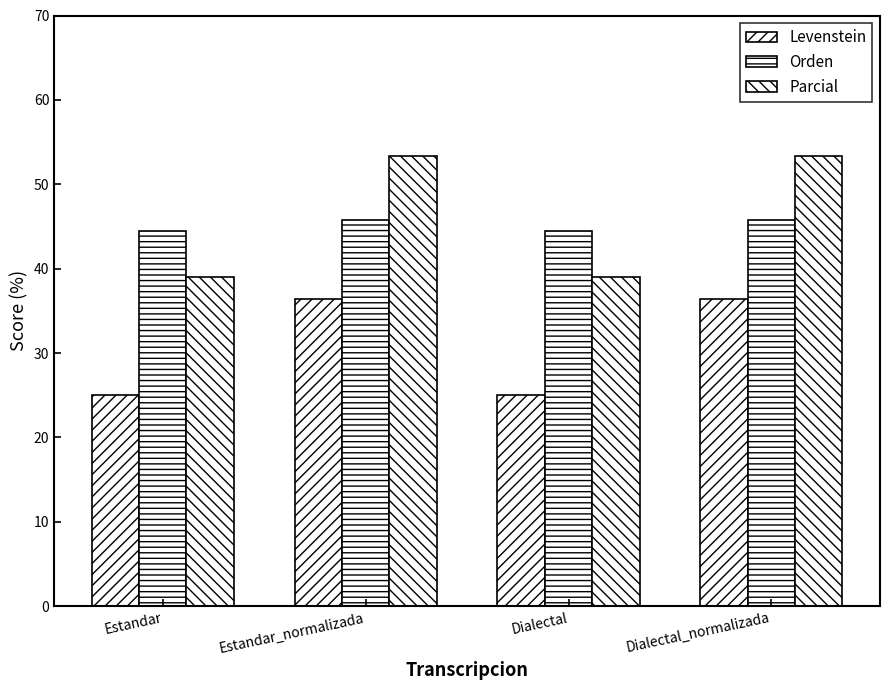

What is the minimum value shown in the chart?

25.0